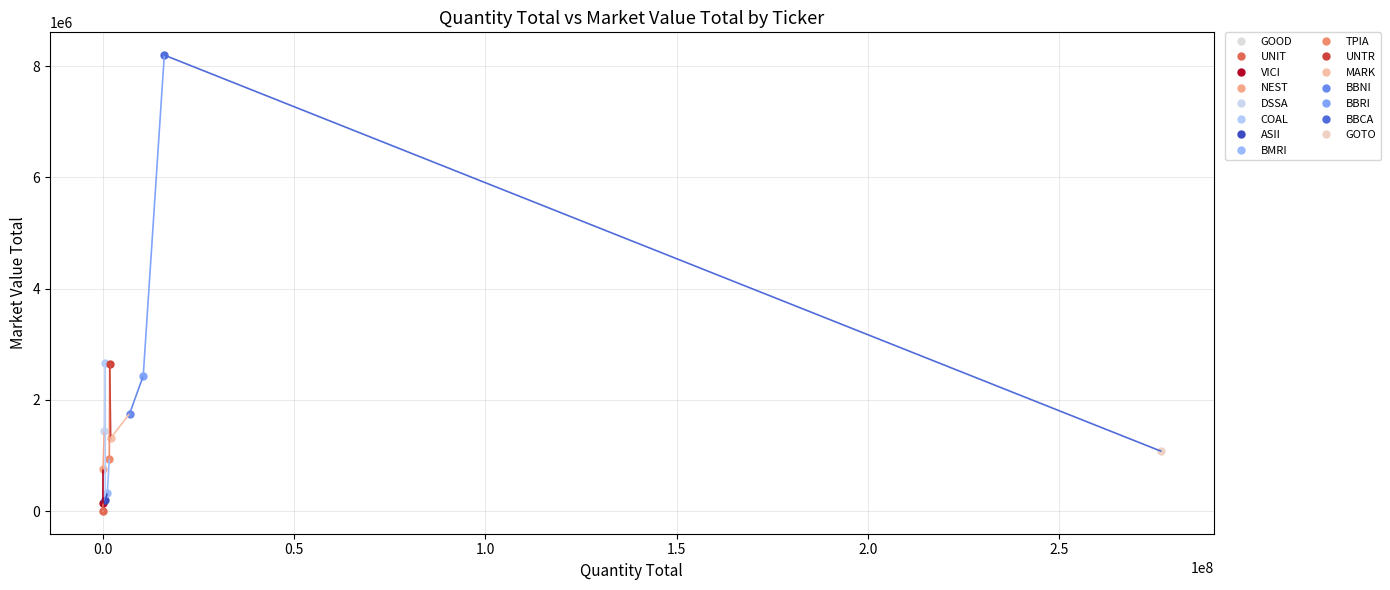

At which category does the data reach its first local peak?

BBCA